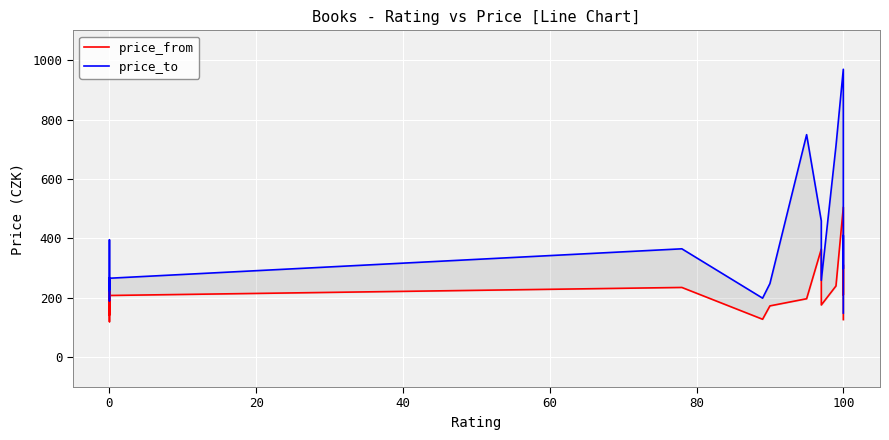

What is the maximum value for price_to?

969